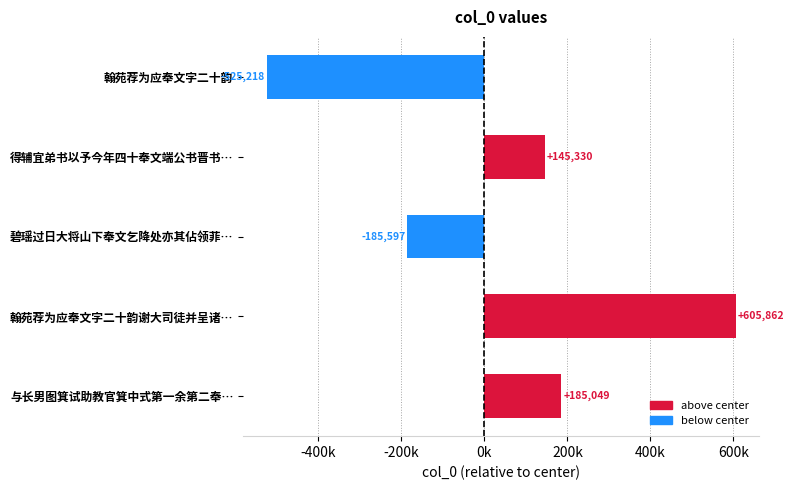

Does the chart contain any negative values?

Yes